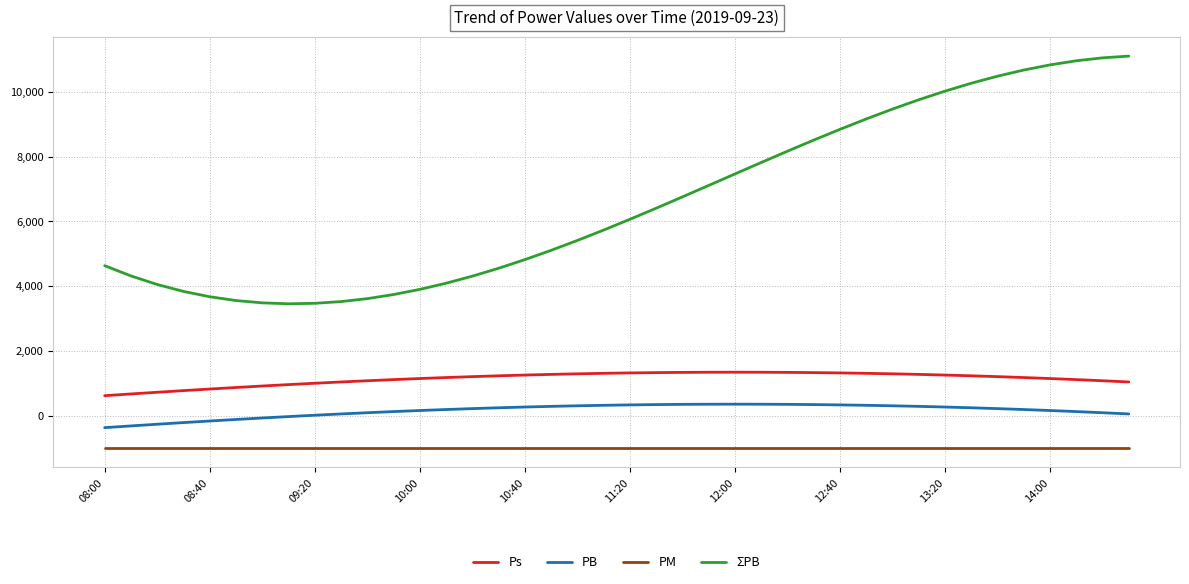

What is the greatest value displayed?

11100.1